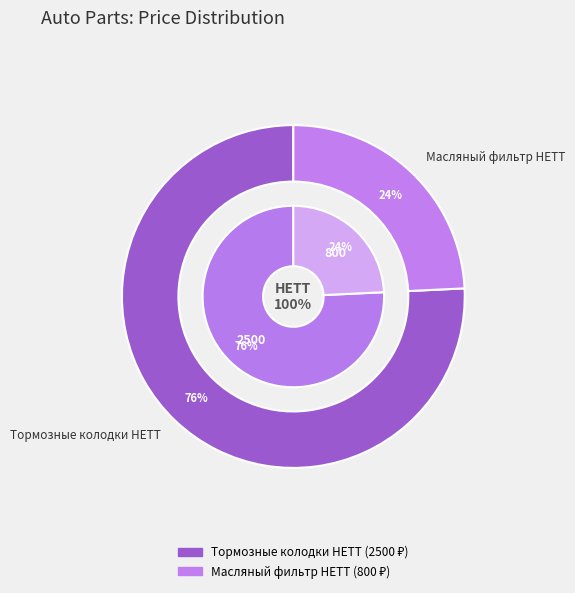

How many slices are in this pie chart?

2